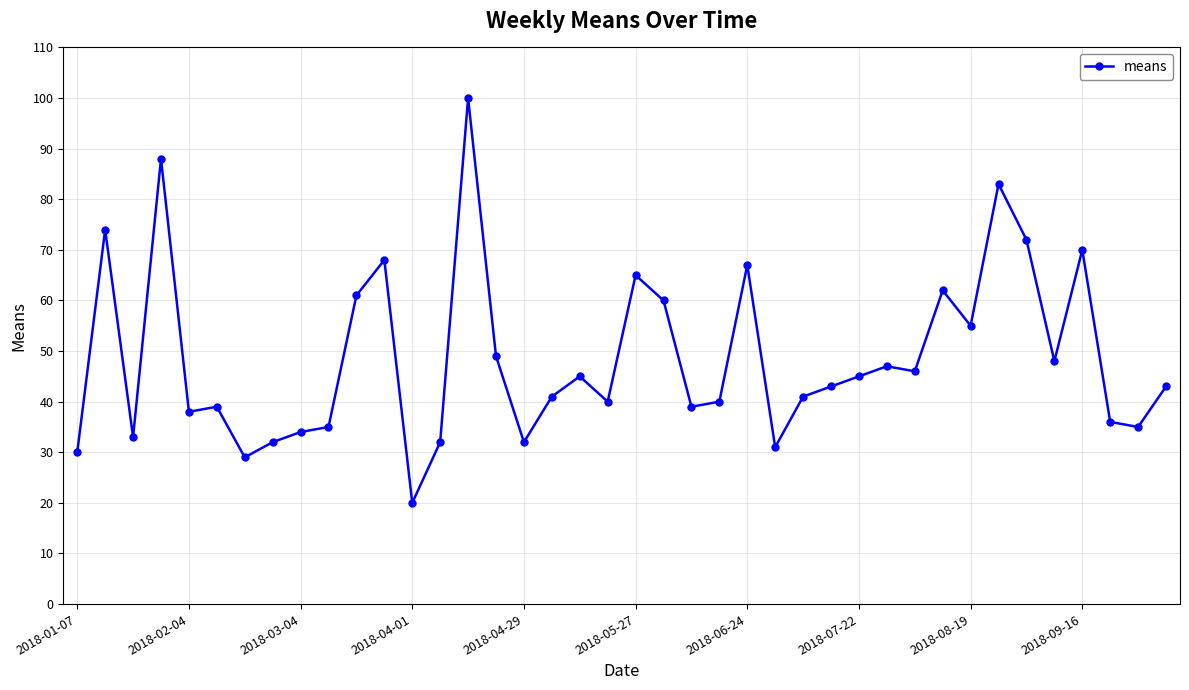

What is the average value?

49